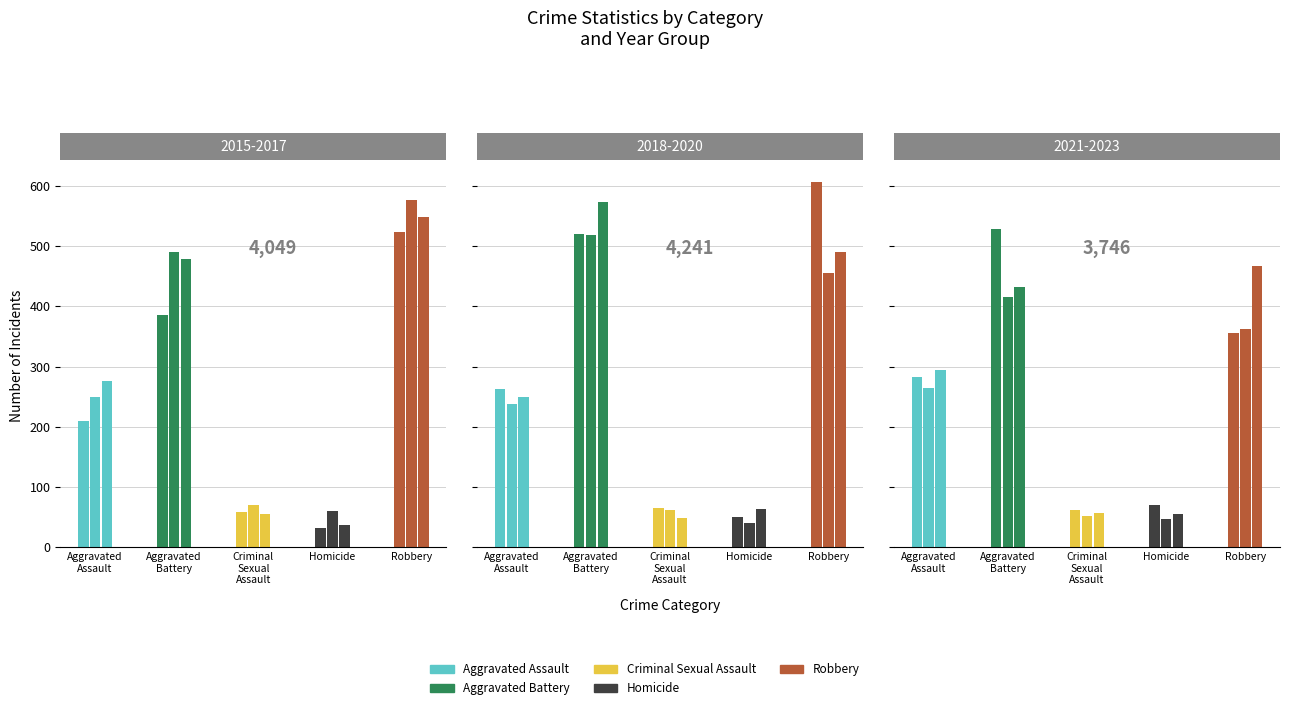

What are all the series names shown in the legend?

Aggravated Assault, Aggravated Battery, Criminal Sexual Assault, Homicide, Robbery